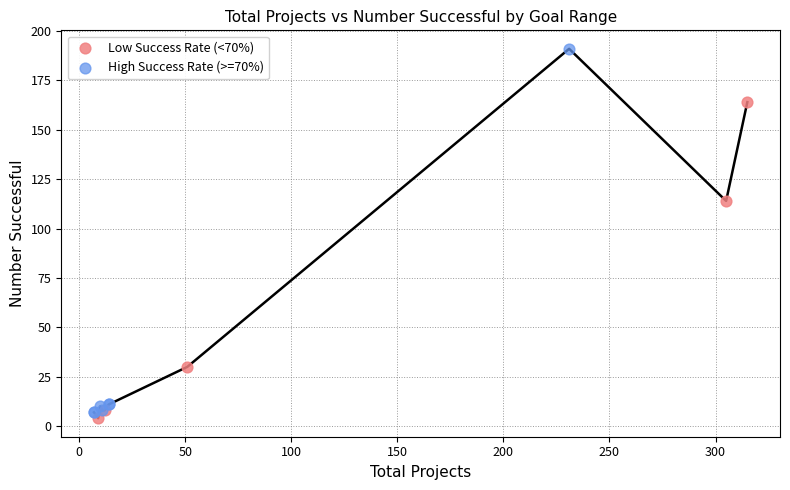

Which series contains the lowest Y value?

Low Success Rate (<70%)